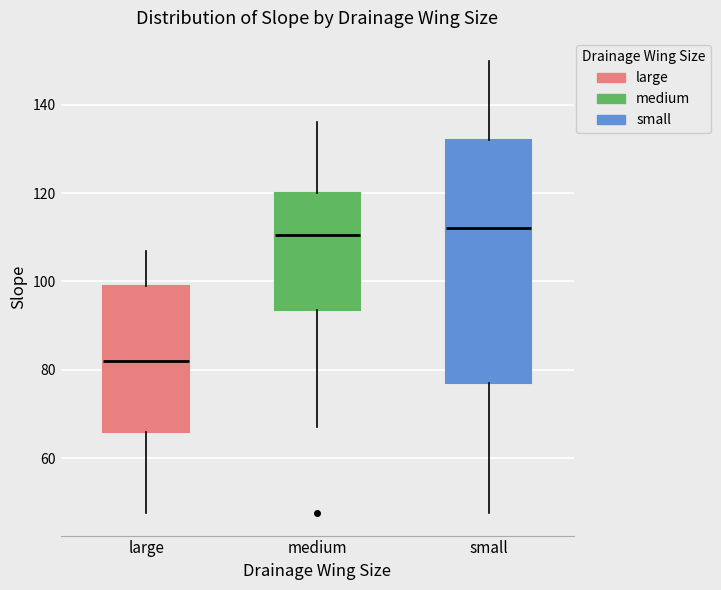

Reading left to right, read every box against the y-axis: the position of its median line, the range the box covers, and the ends of its whiskers. The values are not printed on the chart, so give them approximately, as read against the axis.

large: median 82, box 66 to 100, whiskers 48 to 108
medium: median 110, box 94 to 120, whiskers 68 to 136
small: median 112, box 78 to 132, whiskers 48 to 150